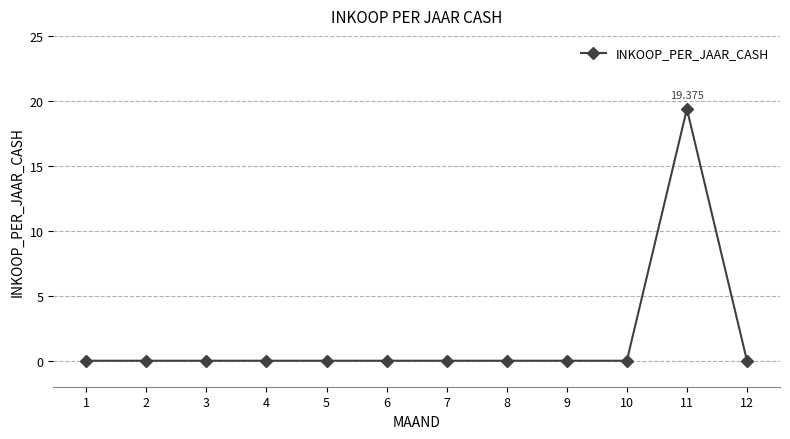

List the labels in order of value, largest first.

11, 1, 2, 3, 4, 5, 6, 7, 8, 9, 10, 12